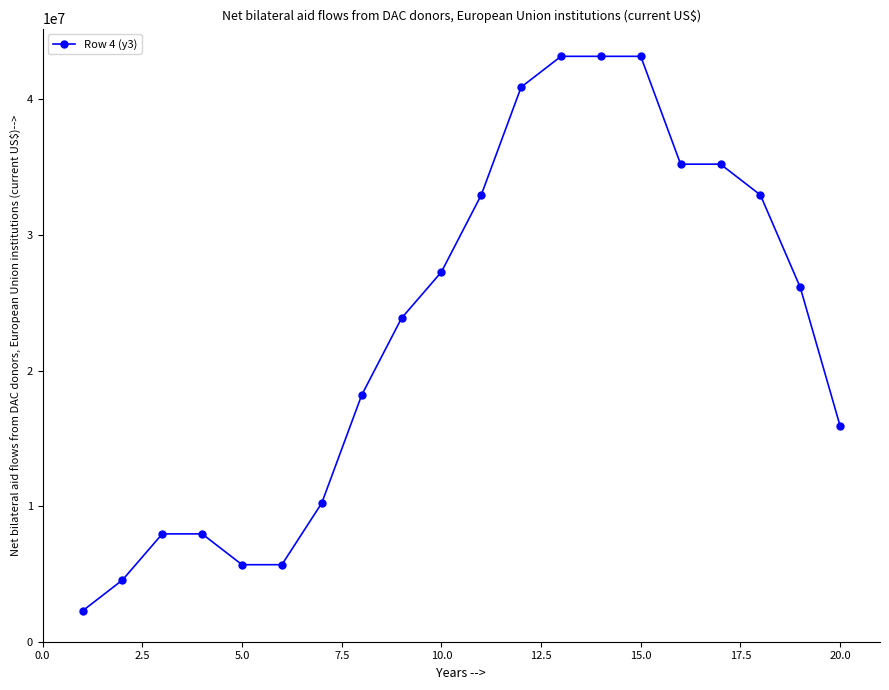

What is the difference between the maximum and minimum values?

40909050.0